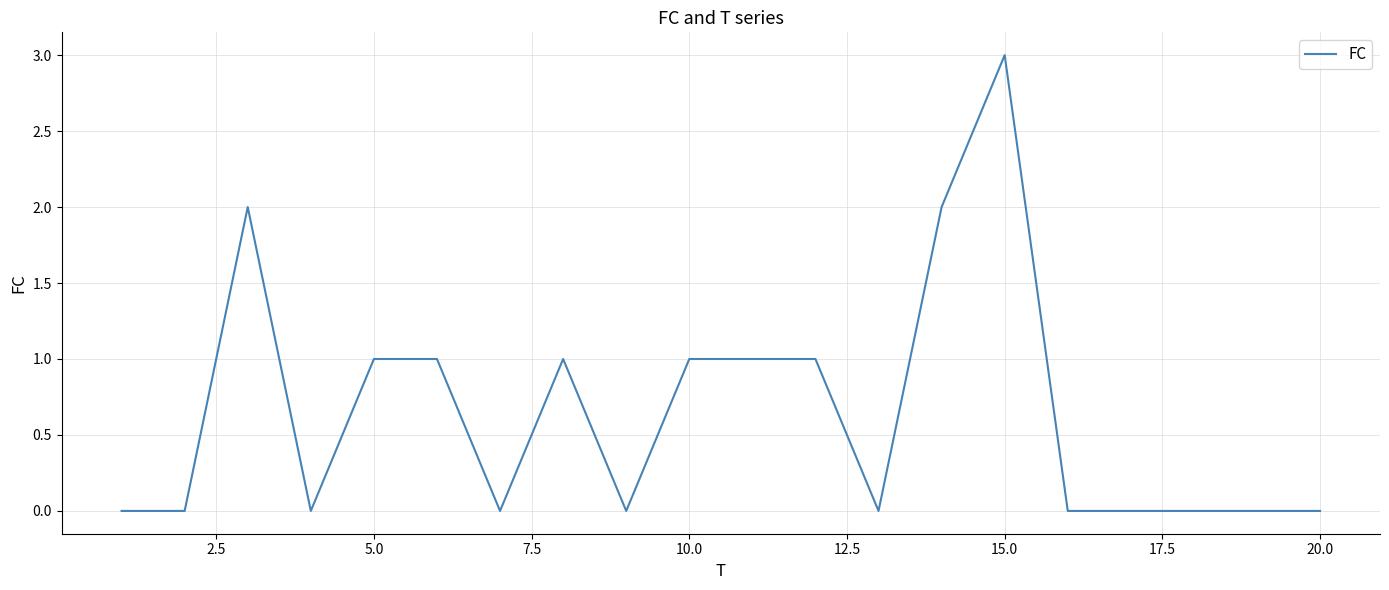

What is the difference between the maximum and minimum values?

3